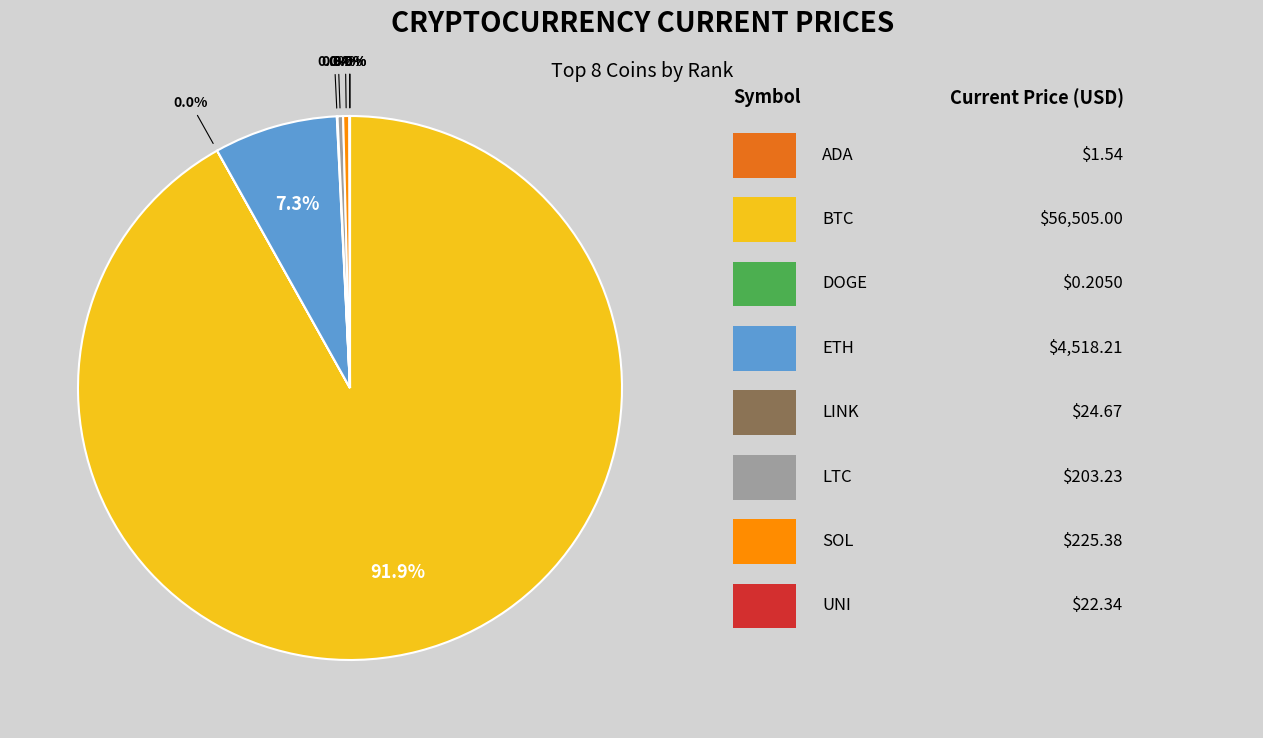

Is there any slice that represents more than half of the pie?

Yes